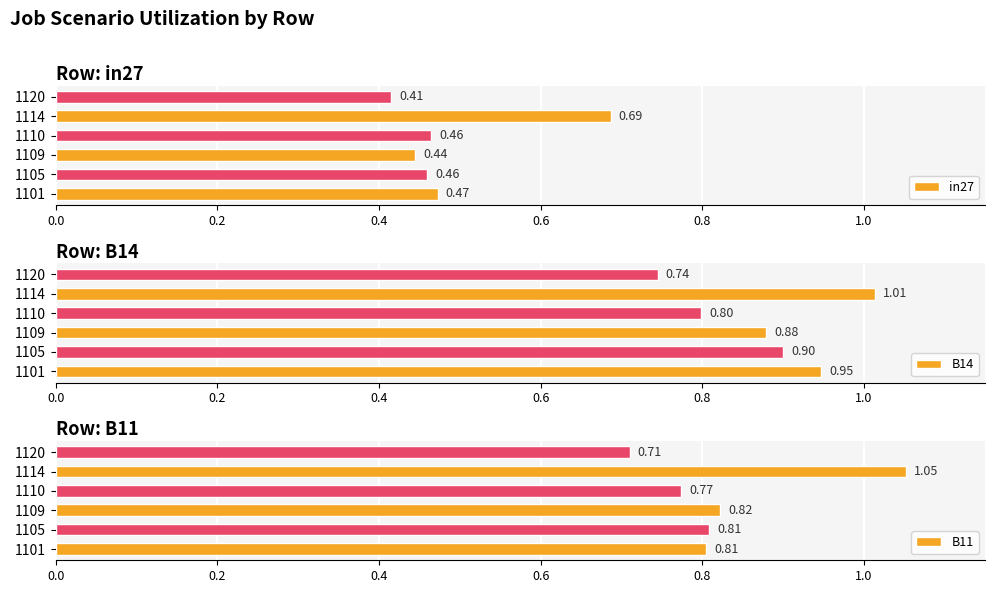

What is the sum of all B11 values?

5.0